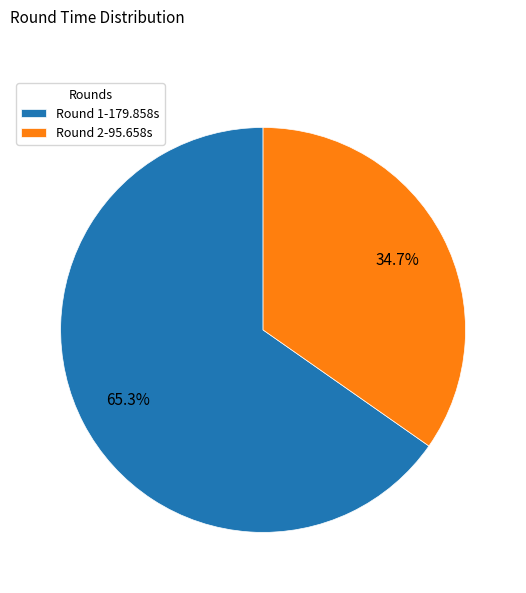

Does any single category account for the majority?

Yes